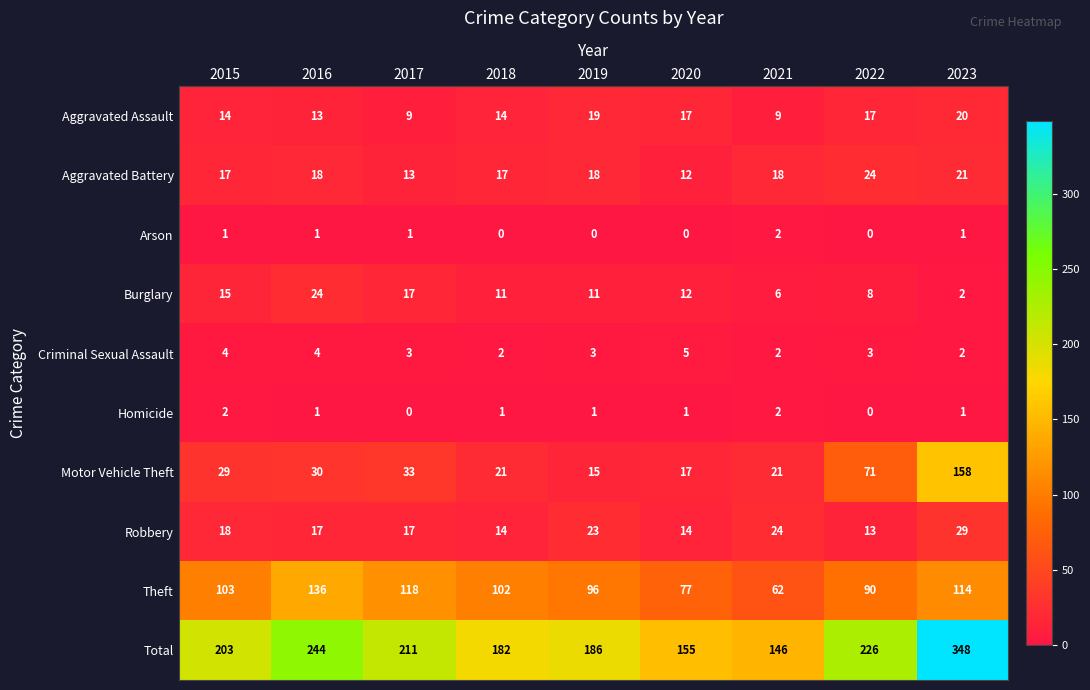

Which category has the highest value across all series?

2023